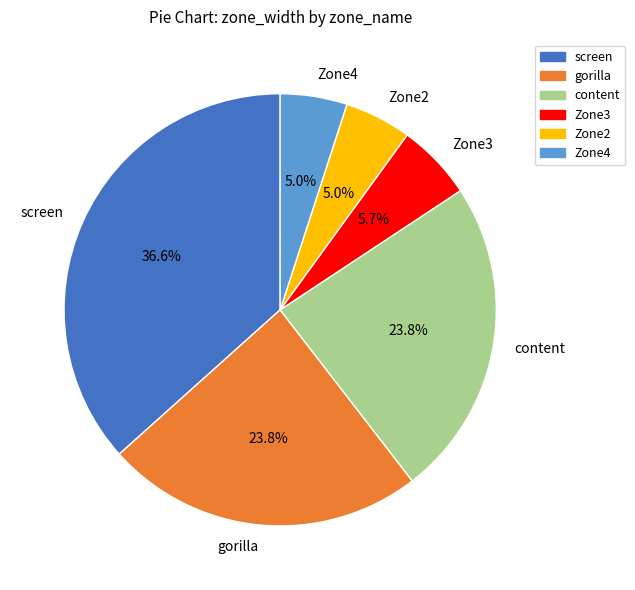

What is the ratio of the value at screen to the value at Zone2?

7.3